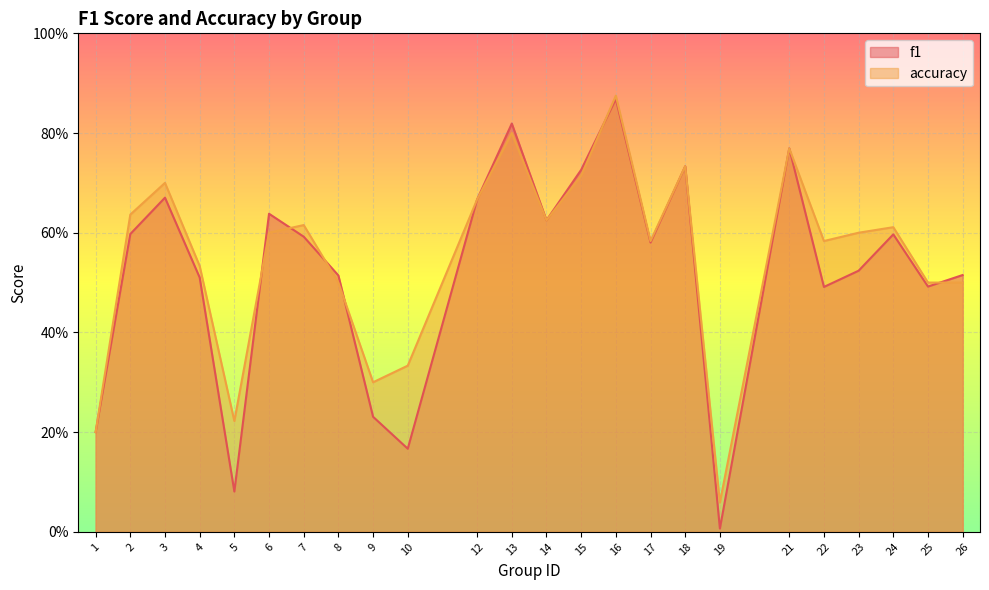

Count the number of categories in the chart.

24